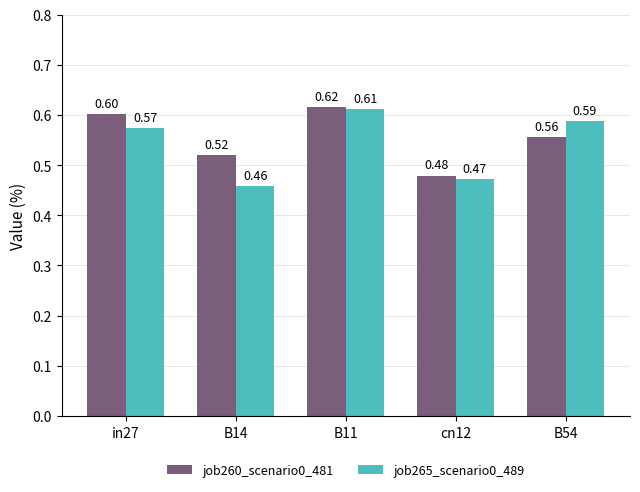

Which series has the largest total across all categories?

job260_scenario0_481